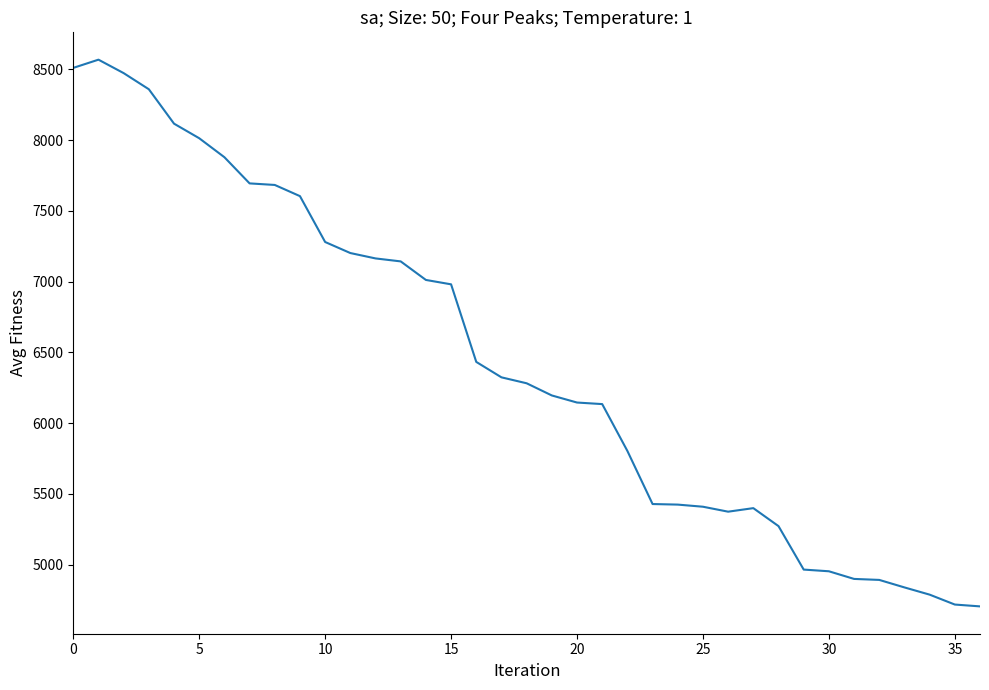

What is the minimum value shown in the chart?

4706